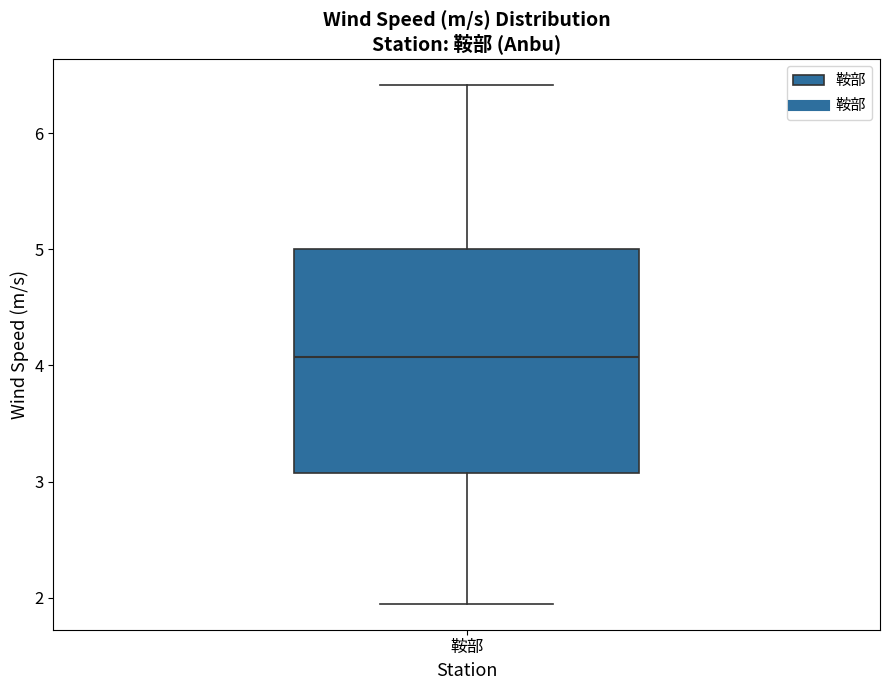

Read this box plot against the y-axis: the position of the median line, the range covered by the box, and the ends of both whiskers. The values are not printed on the chart, so give them approximately, as read against the axis.

median 4.1, box 3.1 to 5.0, whiskers 1.9 to 6.4